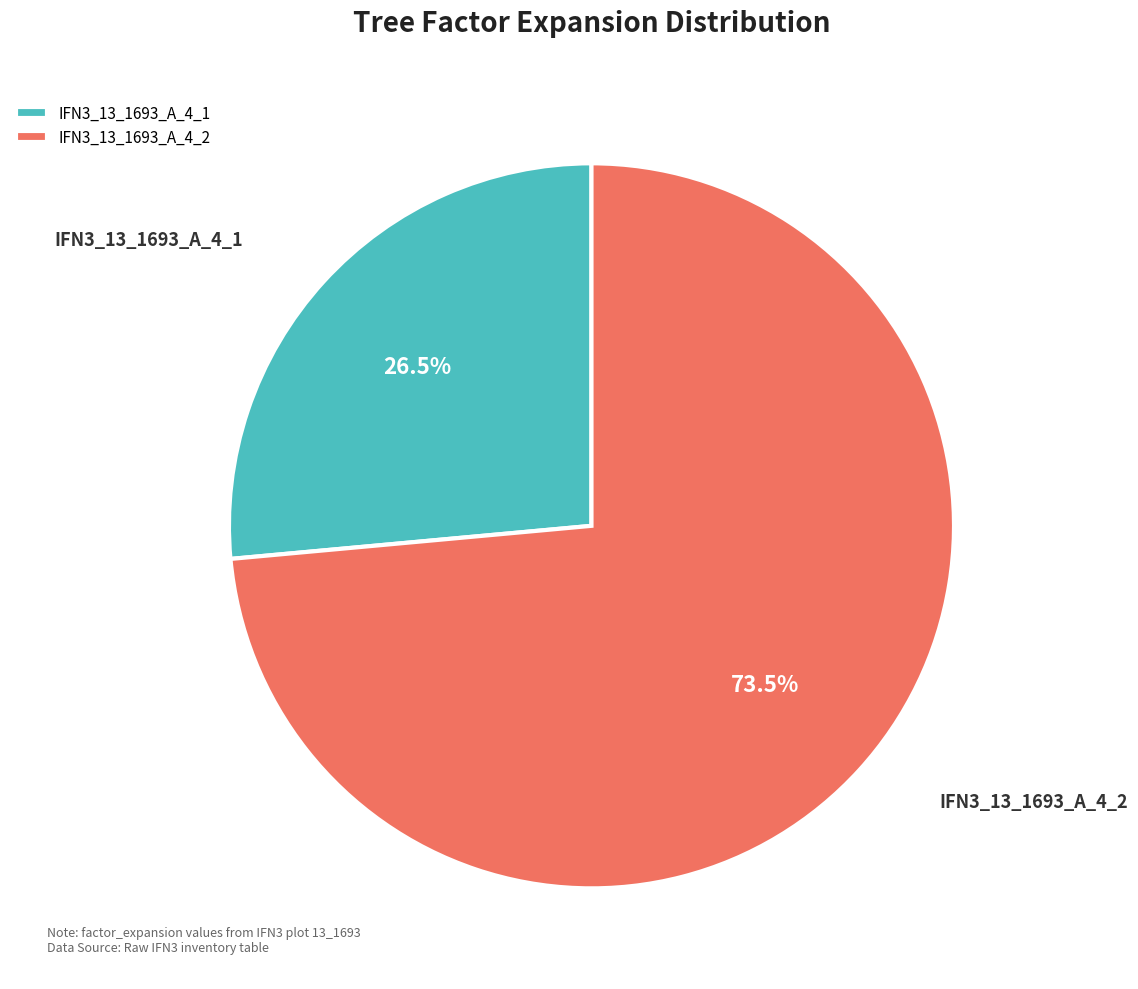

How many segments does this pie chart have?

2